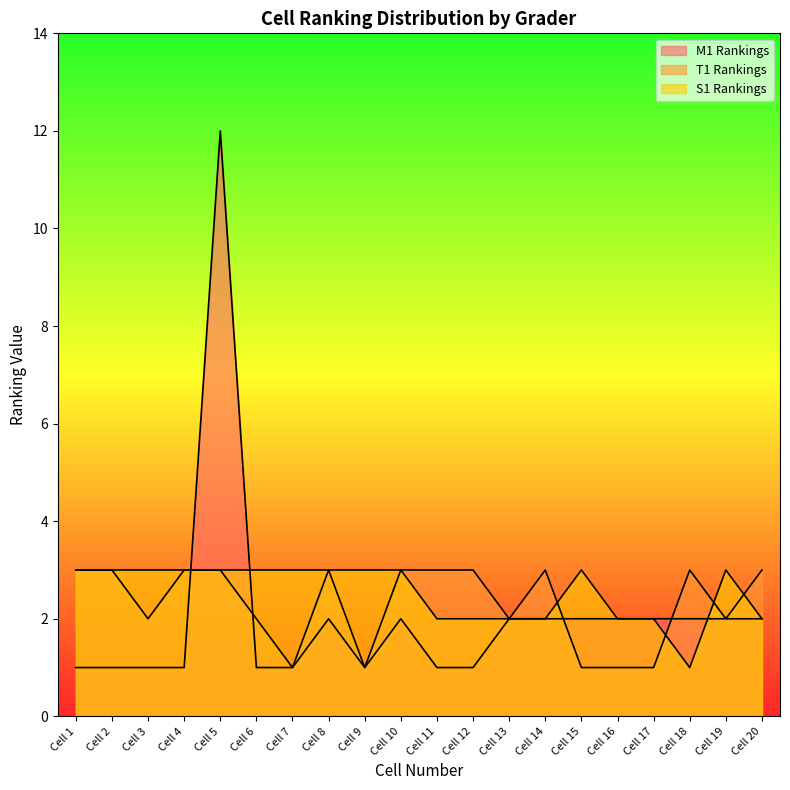

What is the total value across all series at Cell 18?

6